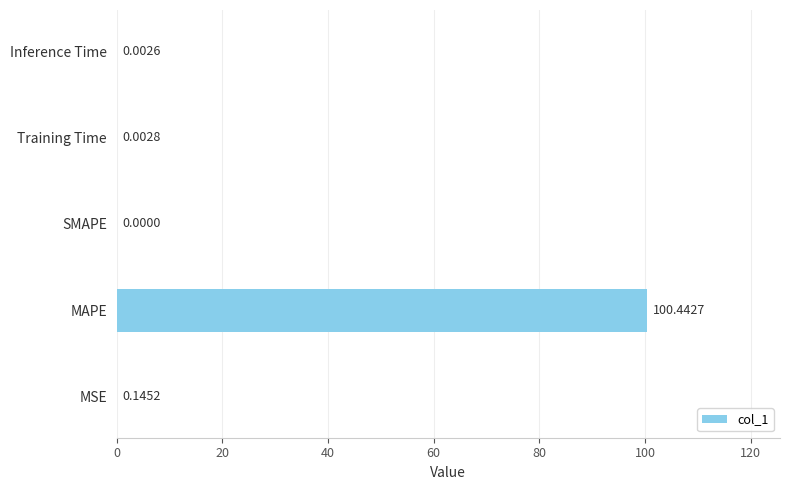

What is the sum of all values?

100.6